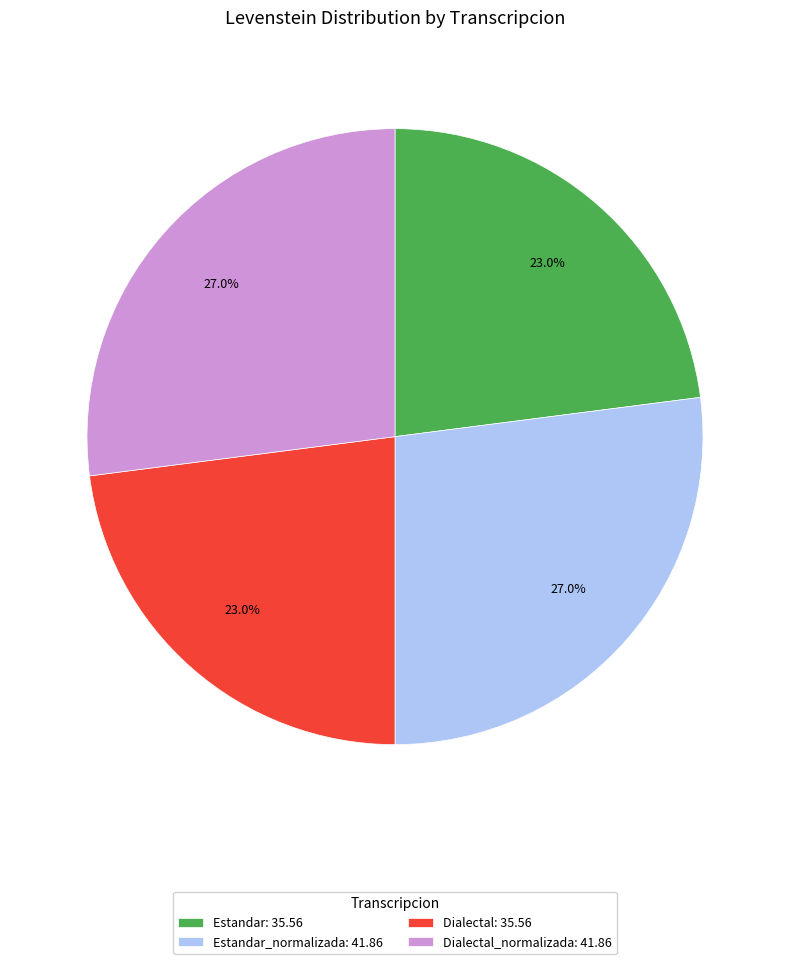

Which has a higher value, Estandar: 35.56 or Estandar_normalizada: 41.86?

Estandar_normalizada: 41.86